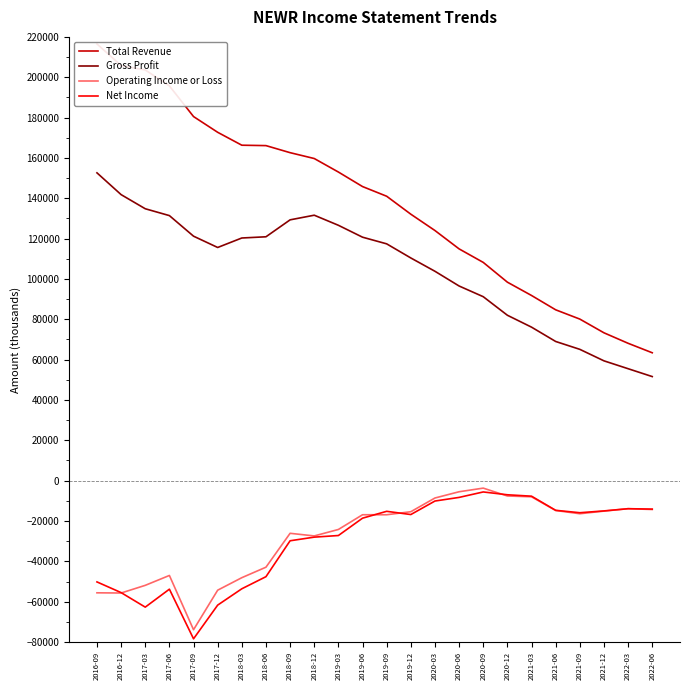

Between 2017-12 and 2020-06, which is larger?

2017-12